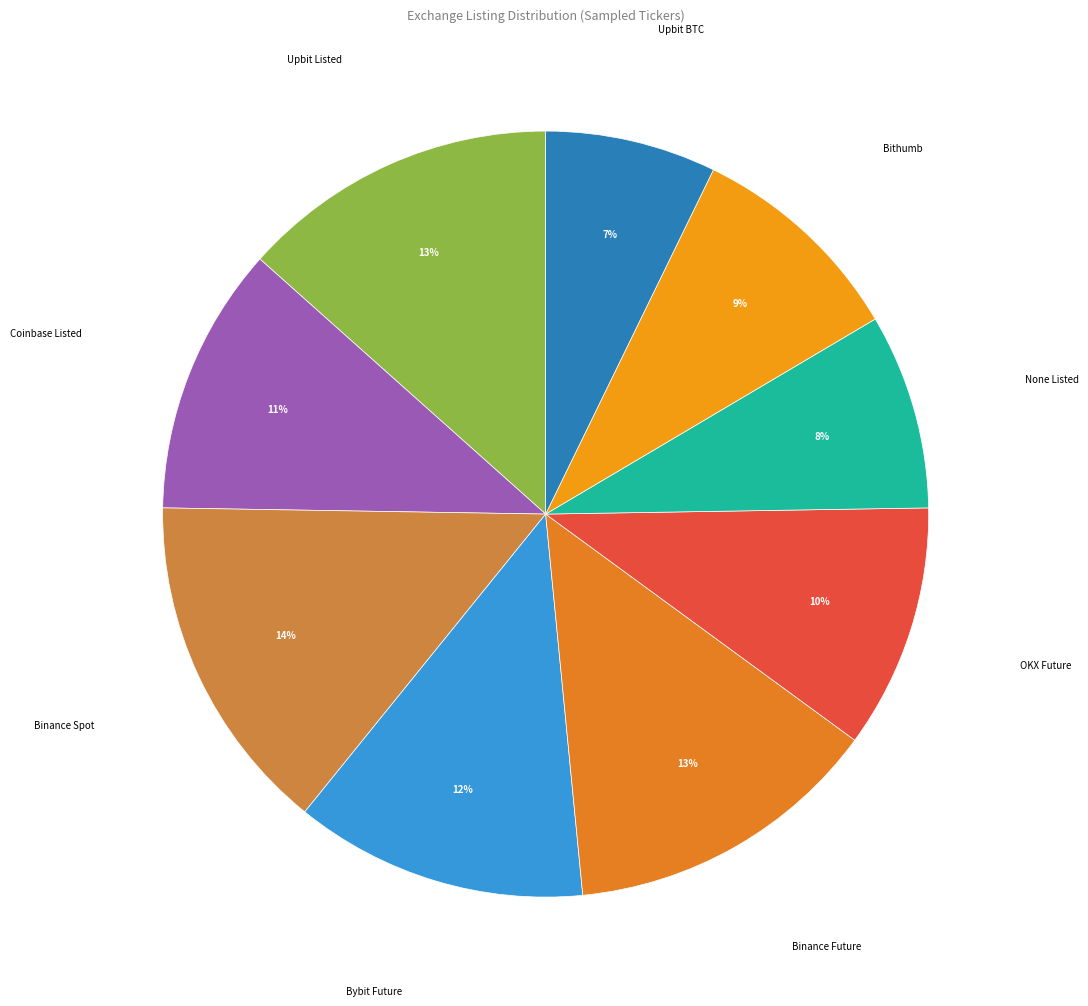

To the nearest percent, what portion does Binance Future represent?

13%